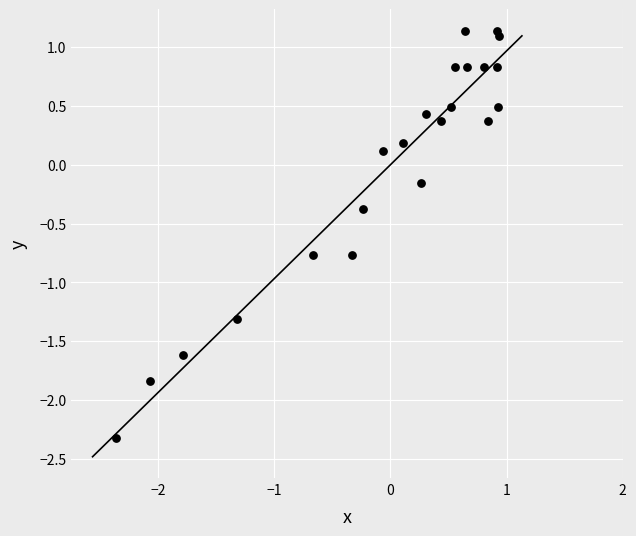

What is the range of X values (max minus min)?

3.3